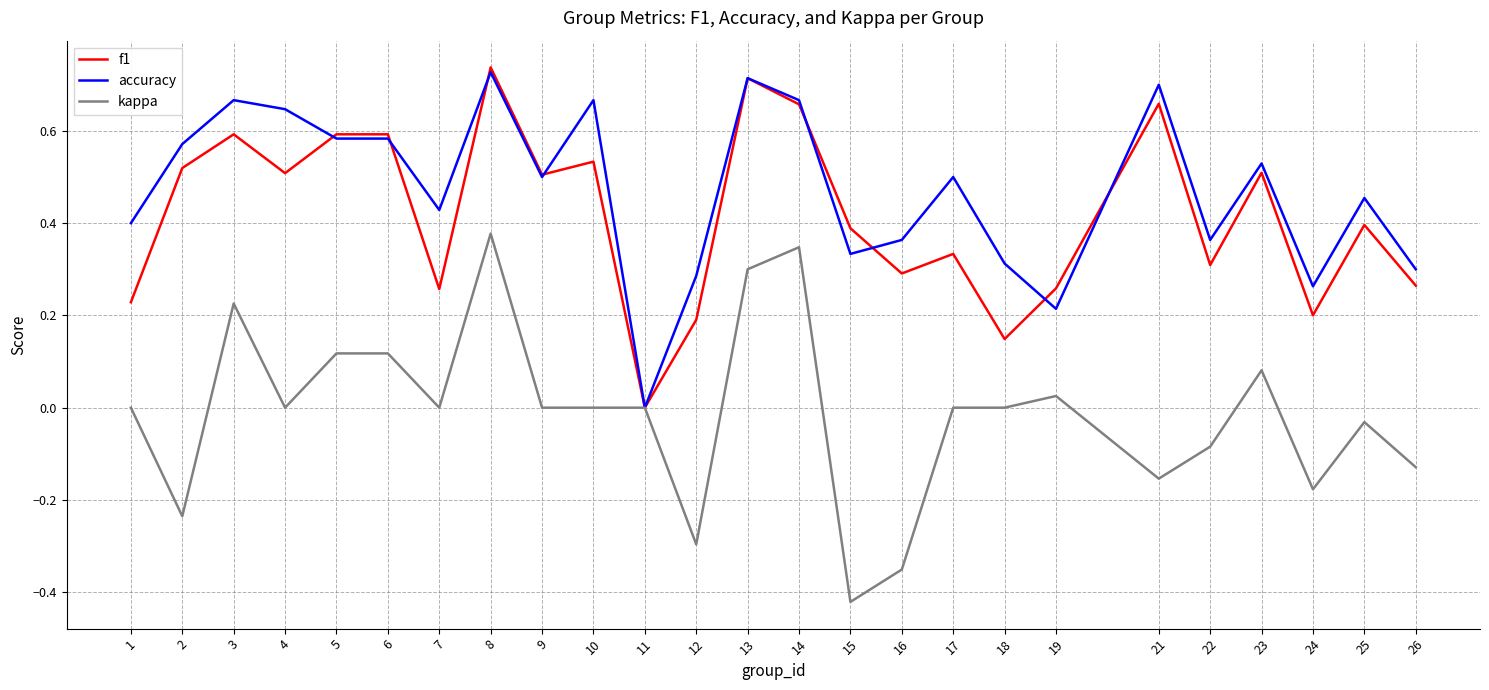

At which category is the sum across all series the highest?

8